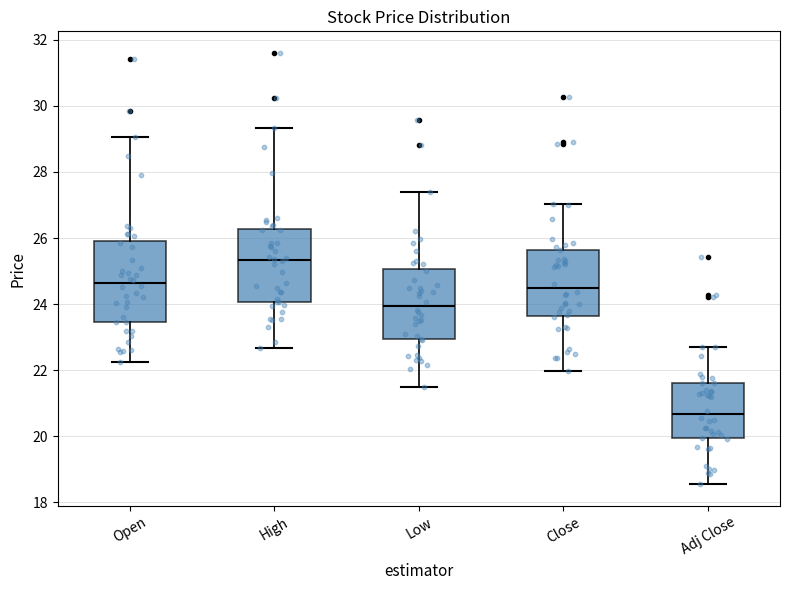

Which box has the lowest median line?

Adj Close